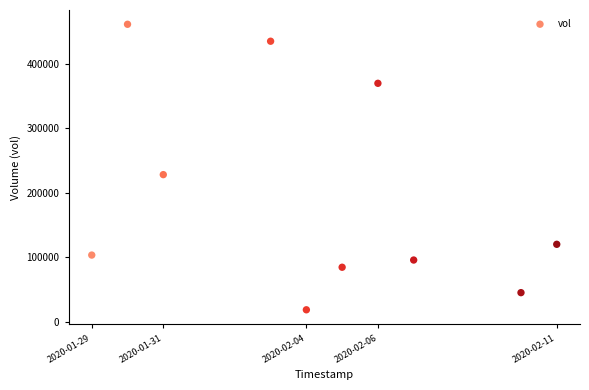

What Y value in the scatter plot is closest to 240200?

228400